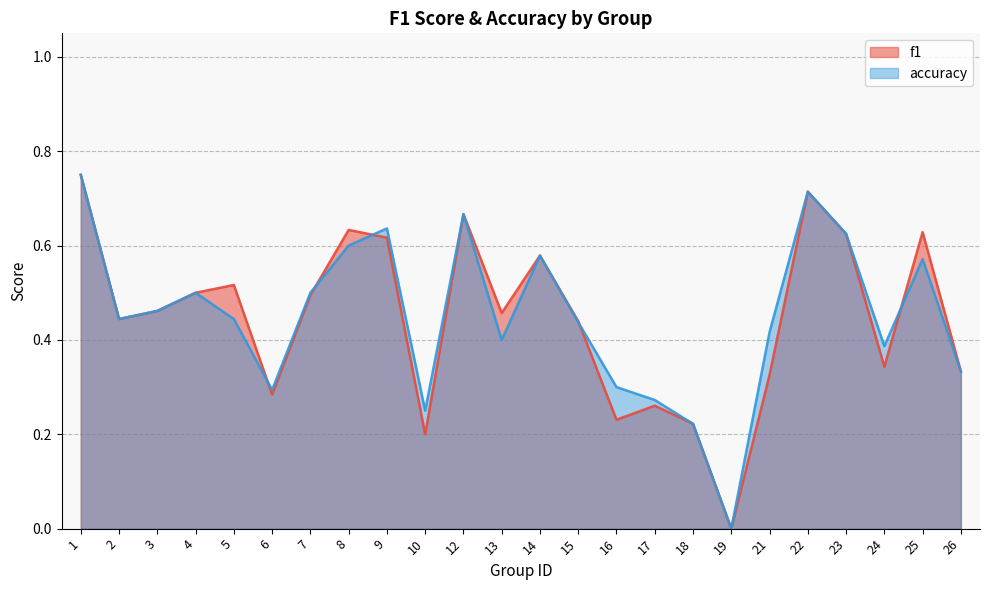

Rank the series at 6 from highest to lowest value.

accuracy, f1